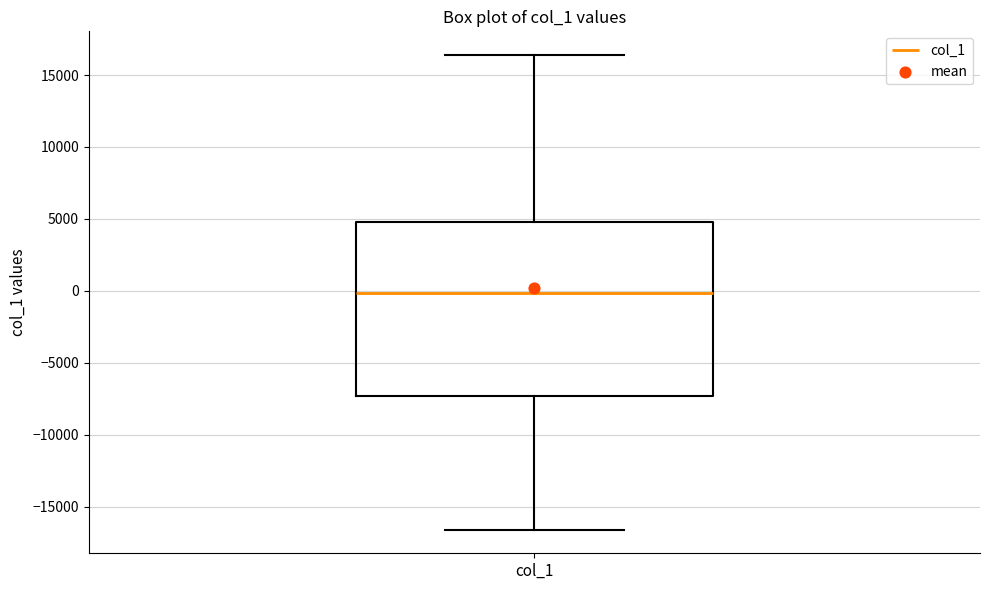

Transcribe this box plot: give where the median line is, the range the box spans, and where the two whiskers end, as read against the y-axis. The values are not printed on the chart, so give them approximately, as read against the axis.

median 0, box -7500 to 5000, whiskers -16500 to 16500